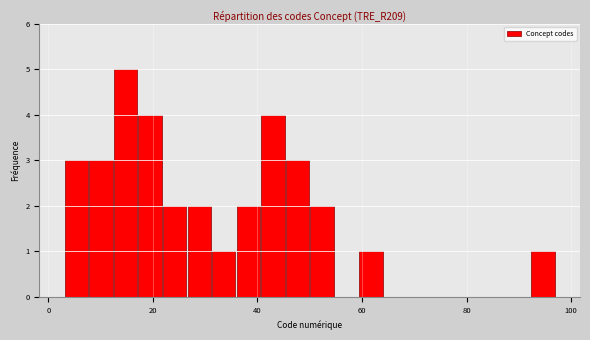

Read against the x-axis, roughly where is the centre of the tallest bar?

14